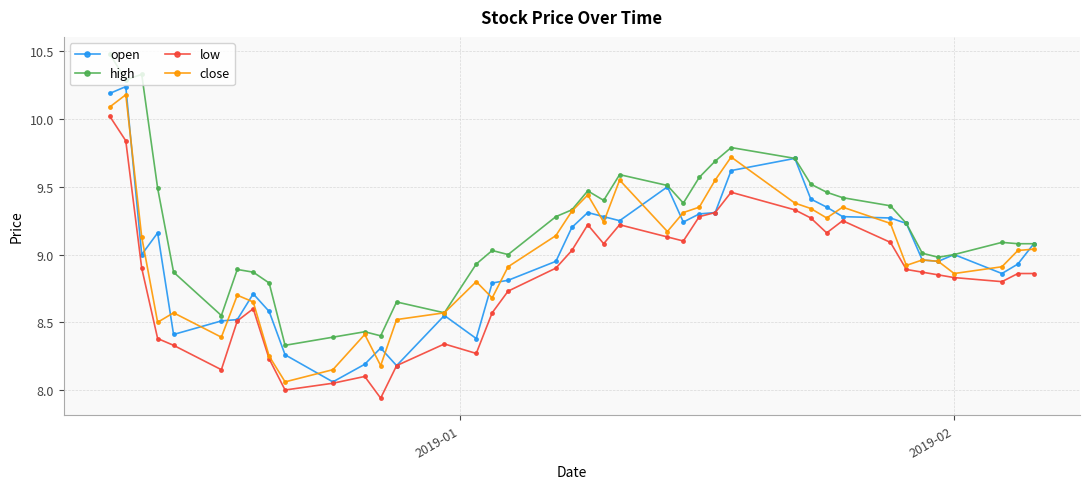

Count the number of data series in this chart.

4